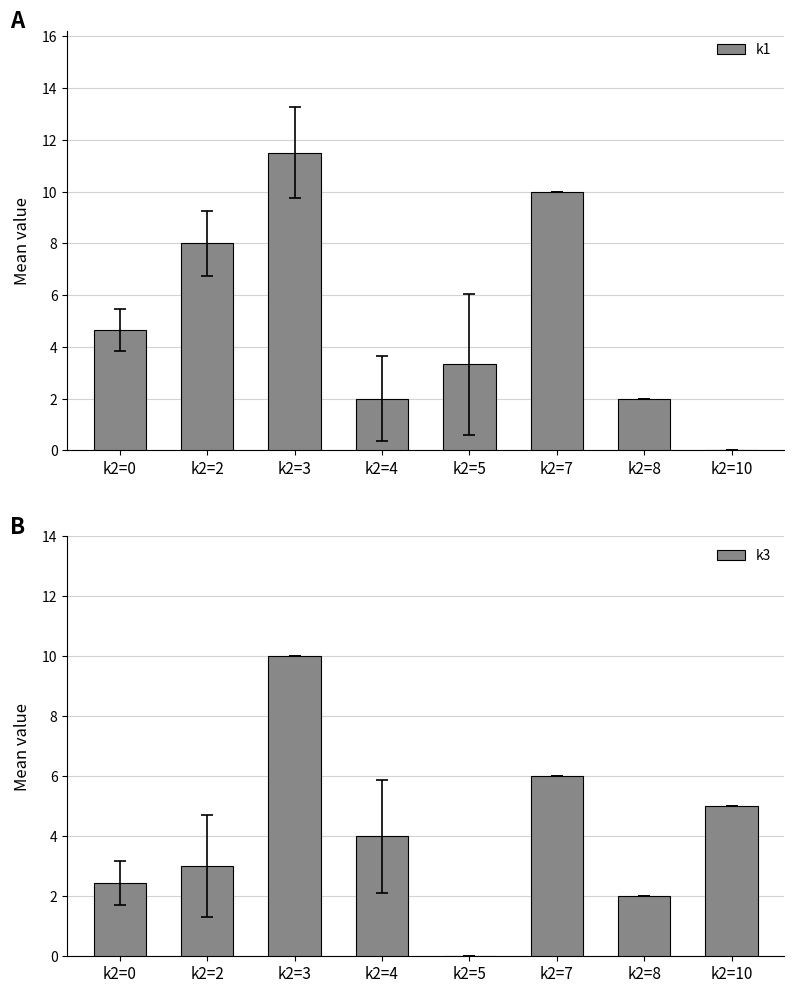

What is the difference between the second highest and minimum values in the k1 series?

10.0